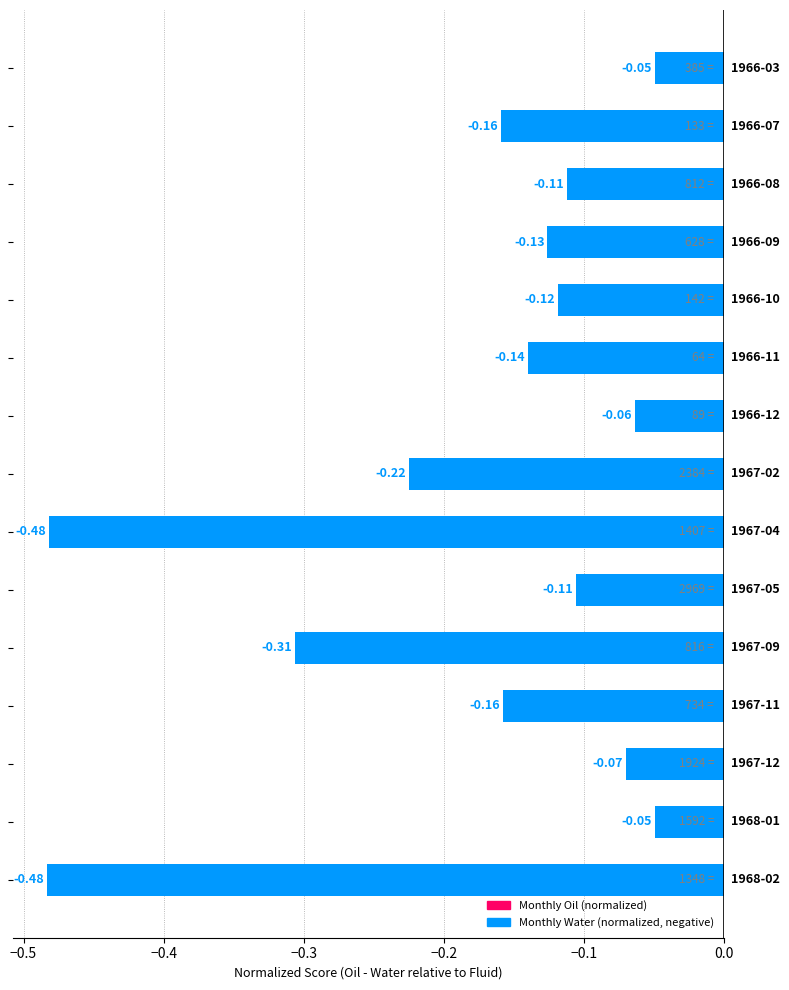

How many bars are there in total?

15